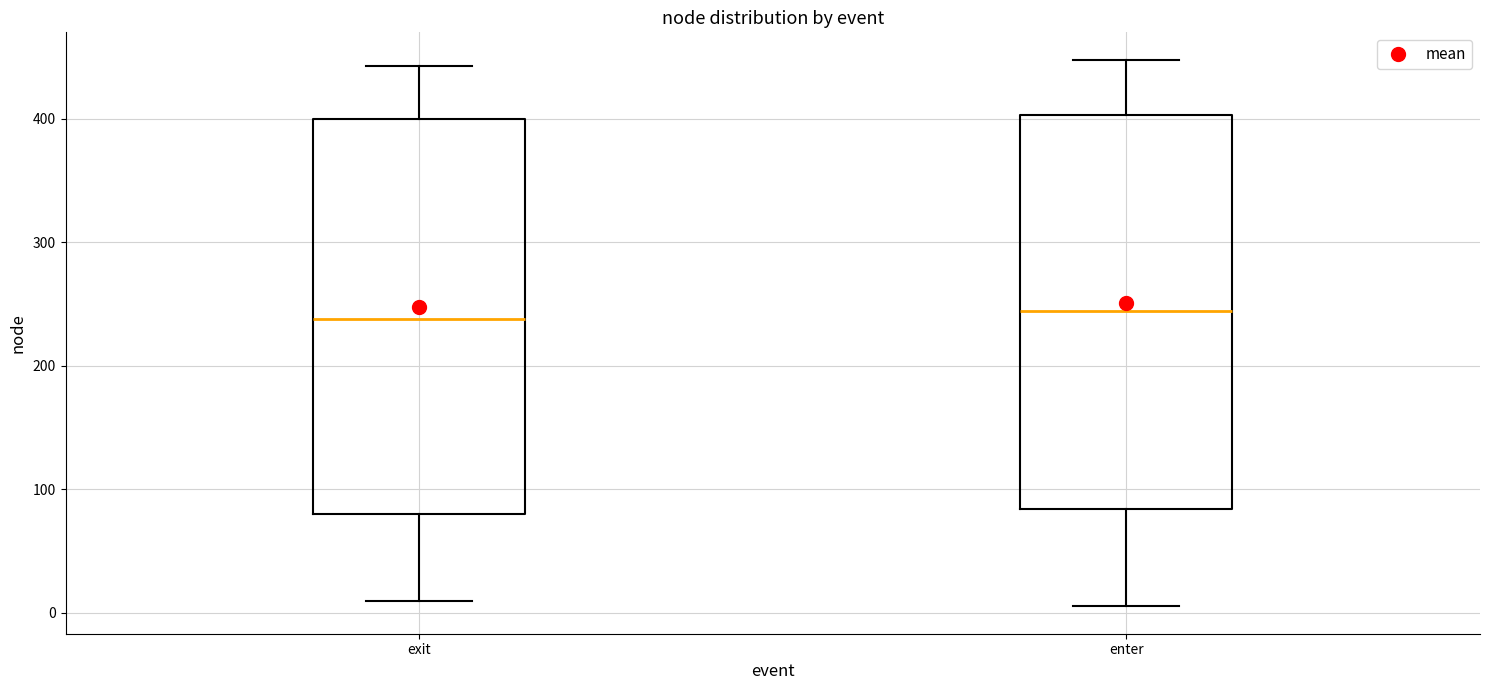

Reading left to right, read every box against the y-axis: the position of its median line, the range the box covers, and the ends of its whiskers. The values are not printed on the chart, so give them approximately, as read against the axis.

exit: median 240, box 80 to 400, whiskers 10 to 440
enter: median 240, box 80 to 400, whiskers 10 to 450